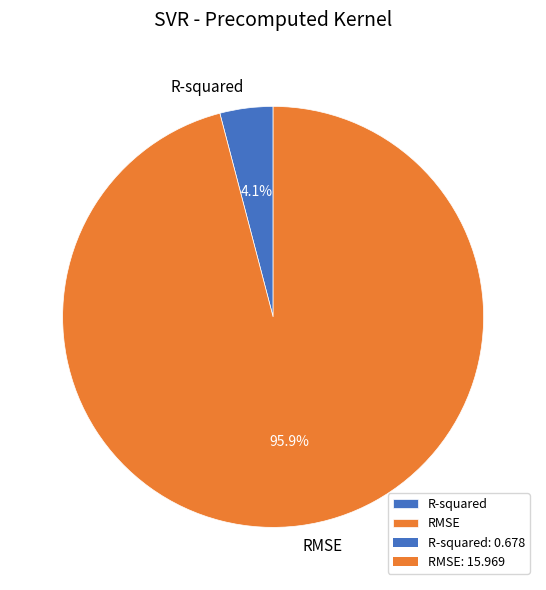

How much of the chart is everything except RMSE?

4.1%